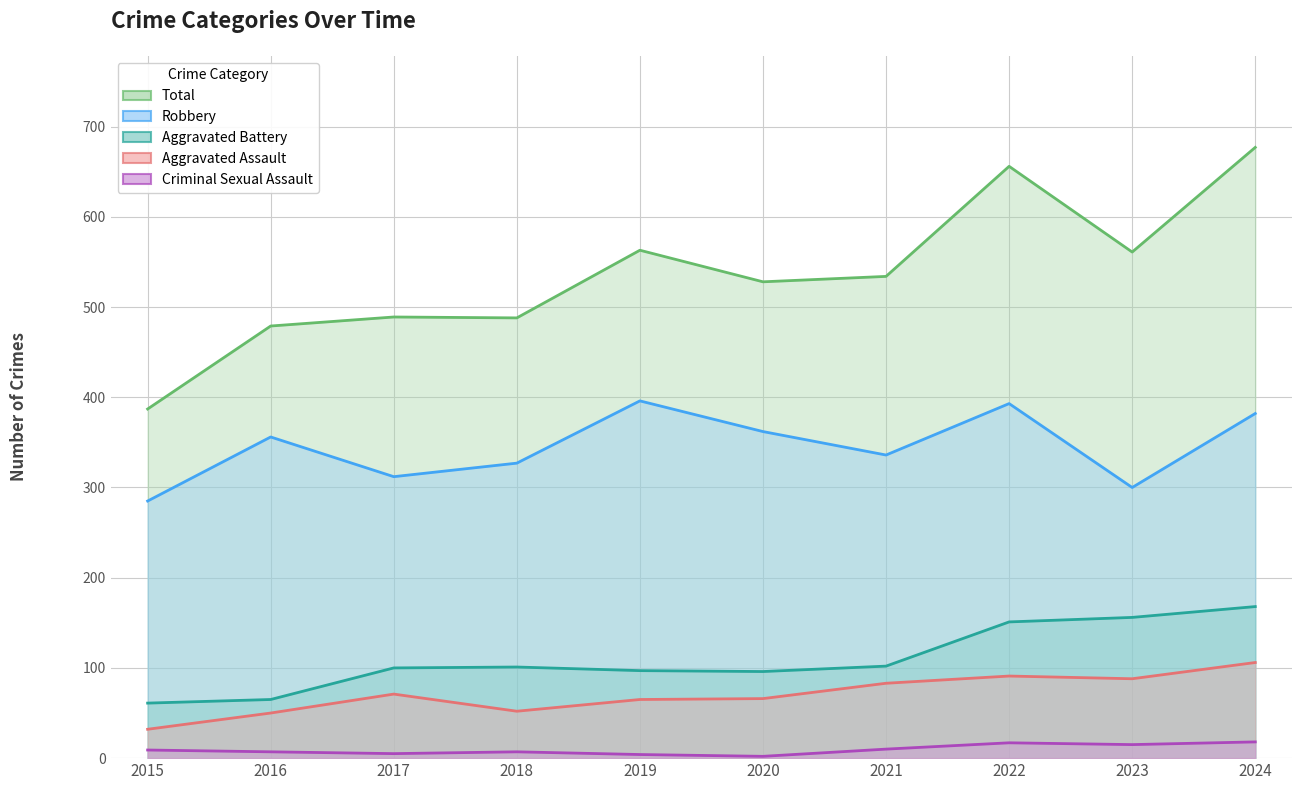

What is the value of the Total point at the 6th from the left?

528